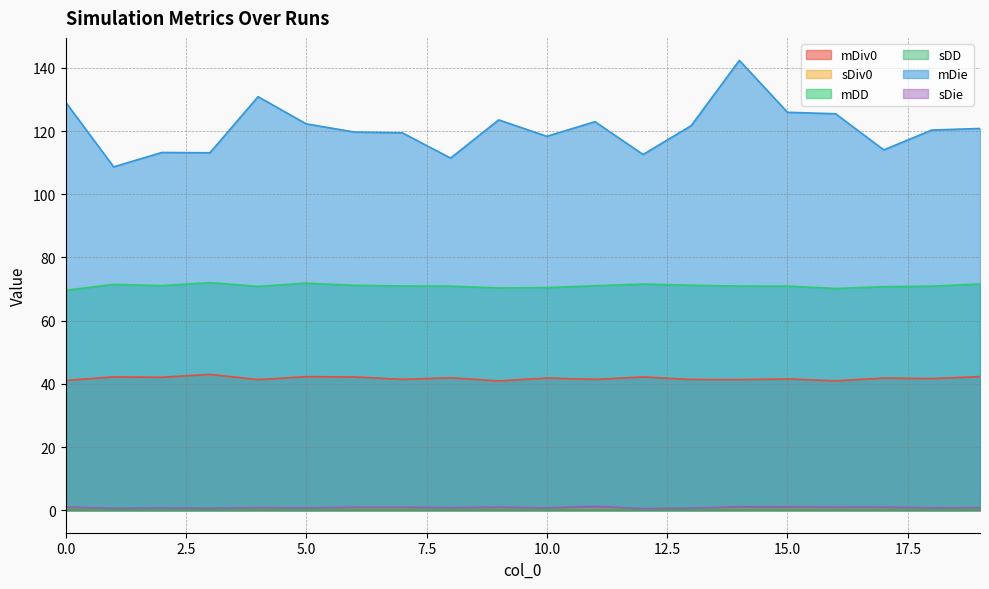

Where is the first local minimum for sDie?

1